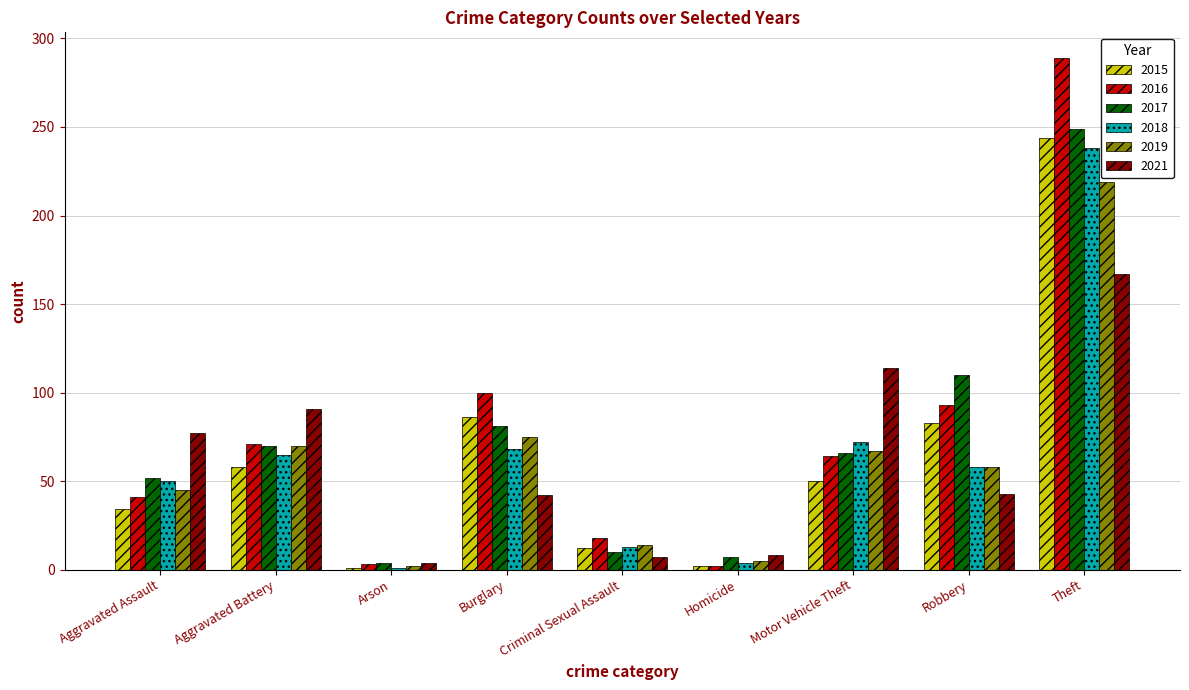

The 2015 series shows 83 at Robbery. True or false?

True